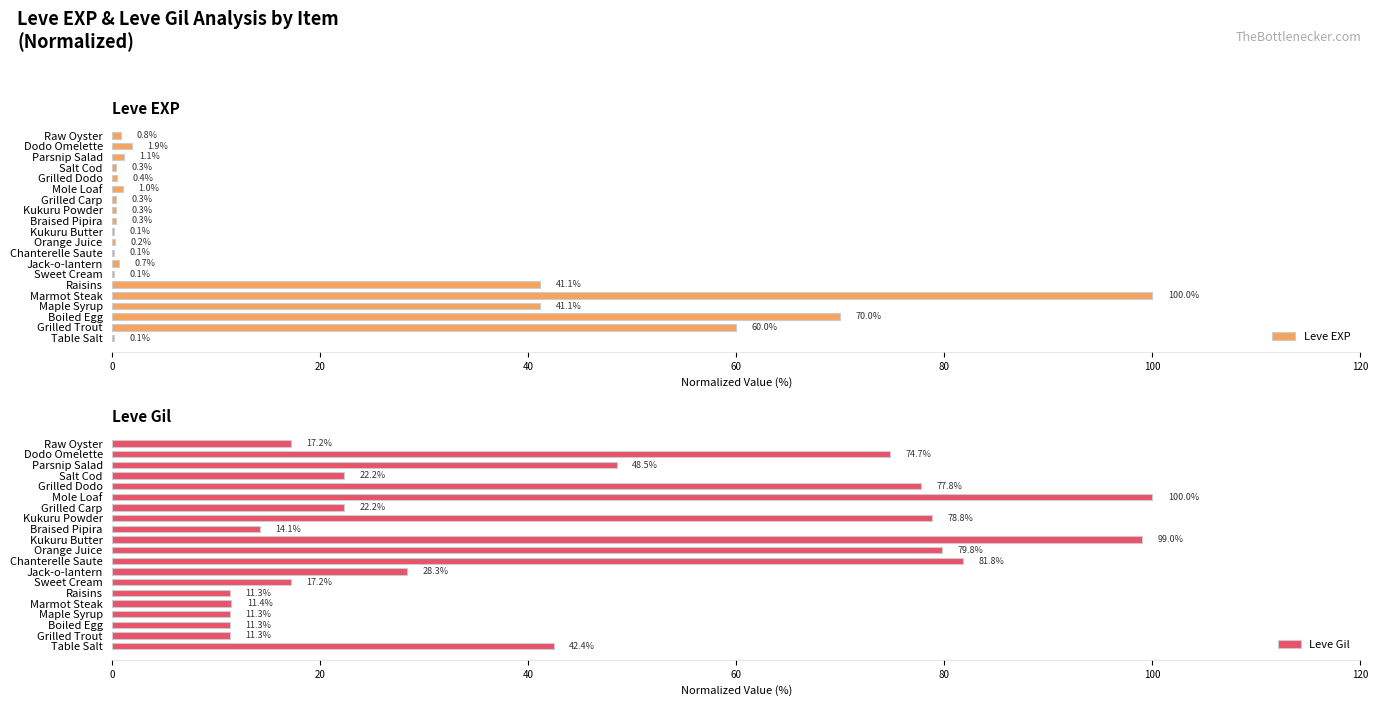

Is it true that Leve Gil equals 8.5 at Sweet Cream?

False